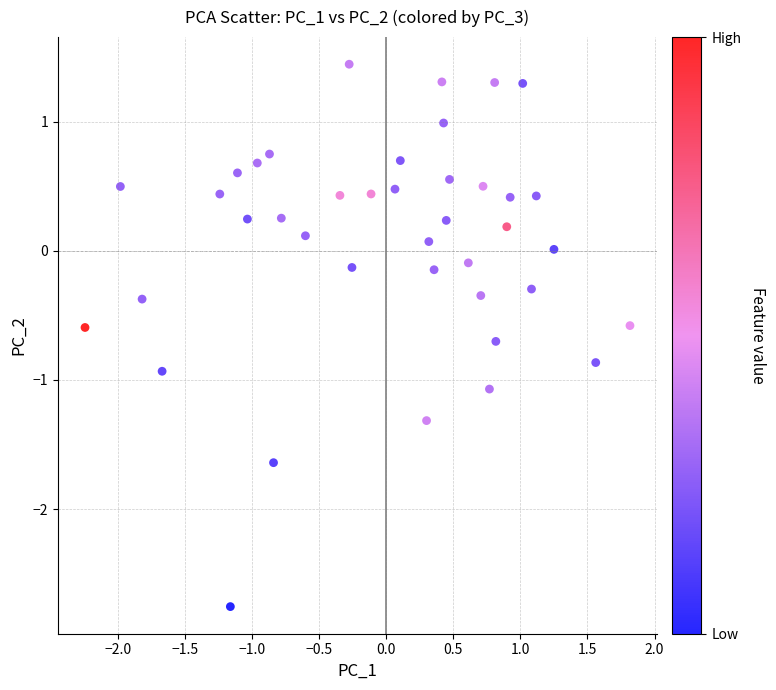

What is the range of X values (max minus min)?

4.1